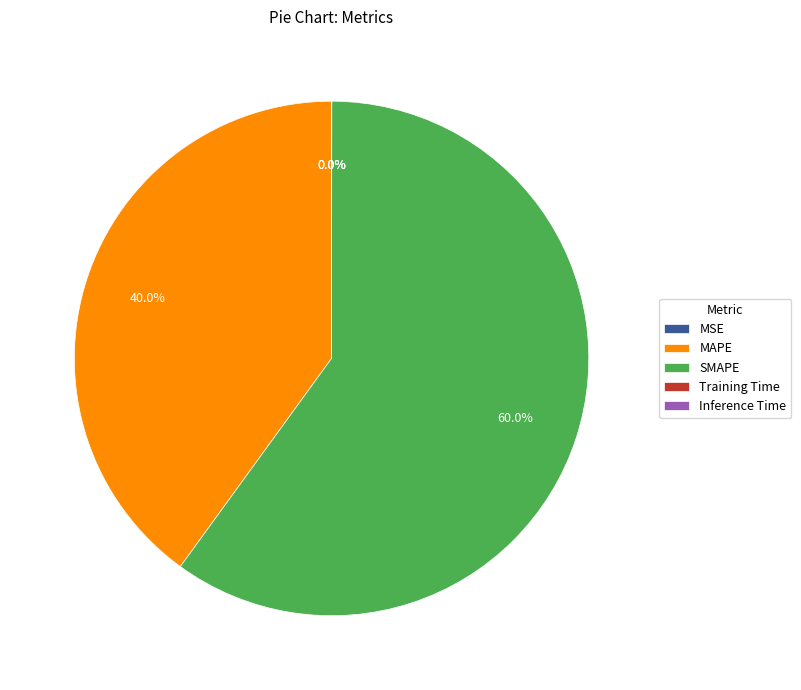

What portion of the pie excludes MAPE?

60.0%